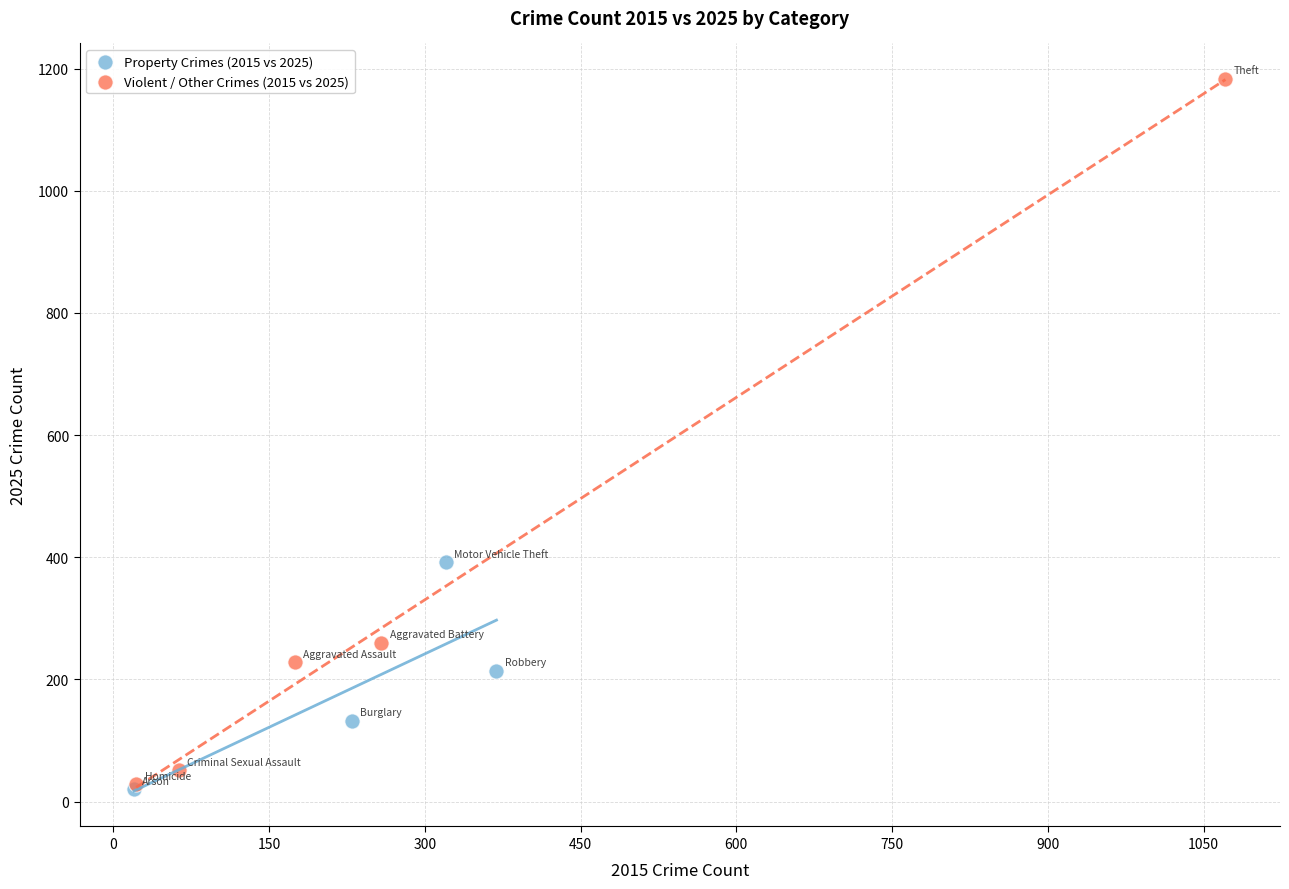

Which series contains the highest Y value?

Violent / Other Crimes (2015 vs 2025)